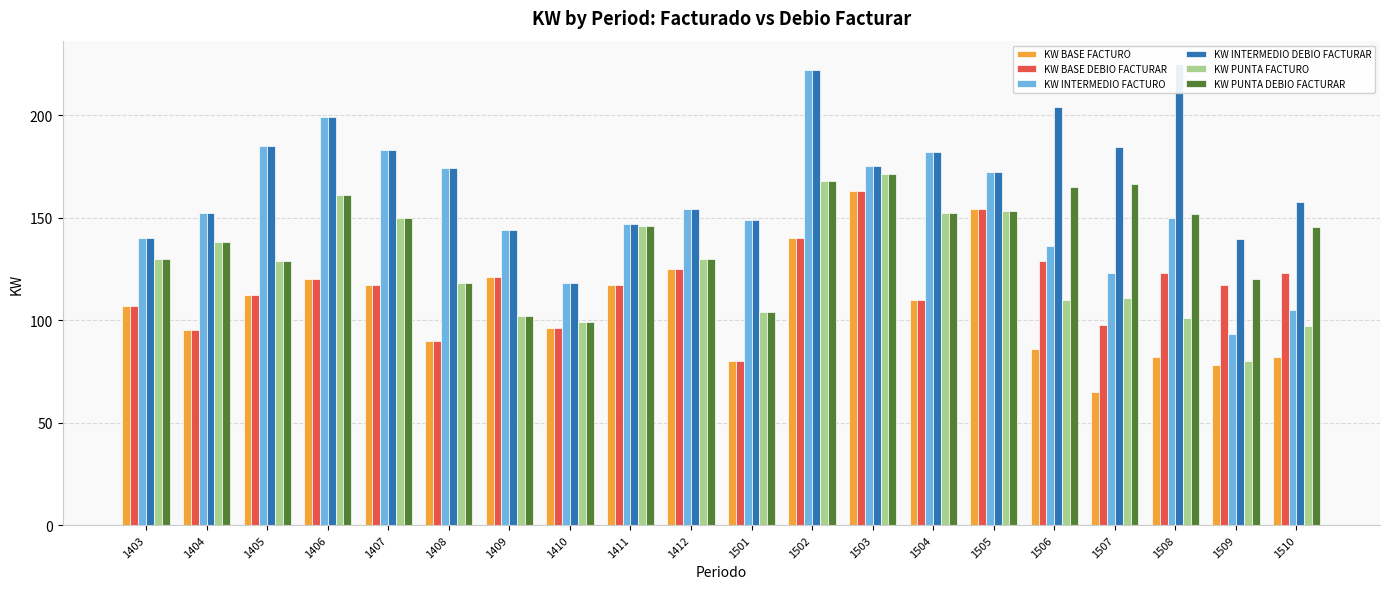

How many data points in KW PUNTA FACTURO are above 130?

8